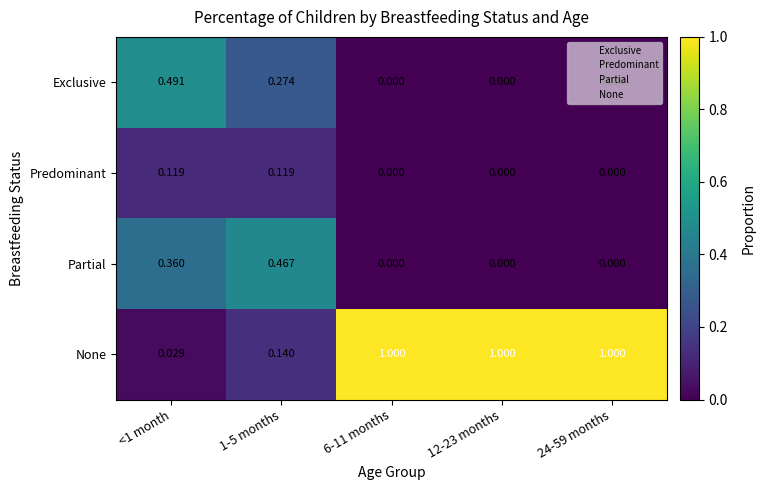

Which series changed the most between <1 month and 1-5 months?

Exclusive